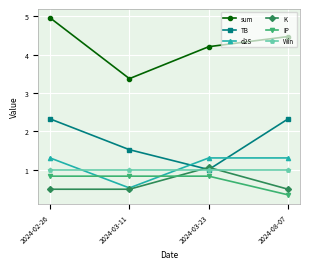

Reading left to right, extract all data points from this chart.

sum: 5.0	3.4	4.2	4.5
TB: 2.3	1.5	1.0	2.3
d2S: 1.3	0.5	1.3	1.3
K: 0.5	0.5	1.1	0.5
IP: 0.8	0.8	0.8	0.3
Win: 1.0	1.0	1.0	1.0